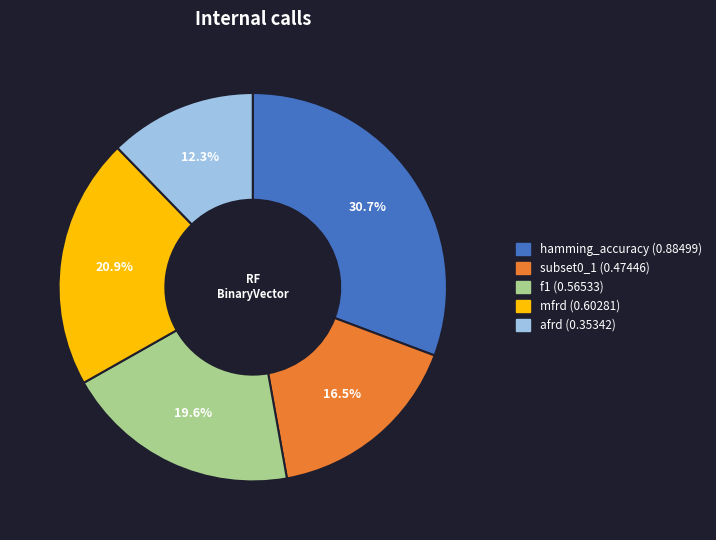

What portion of the pie excludes afrd?

87.7%